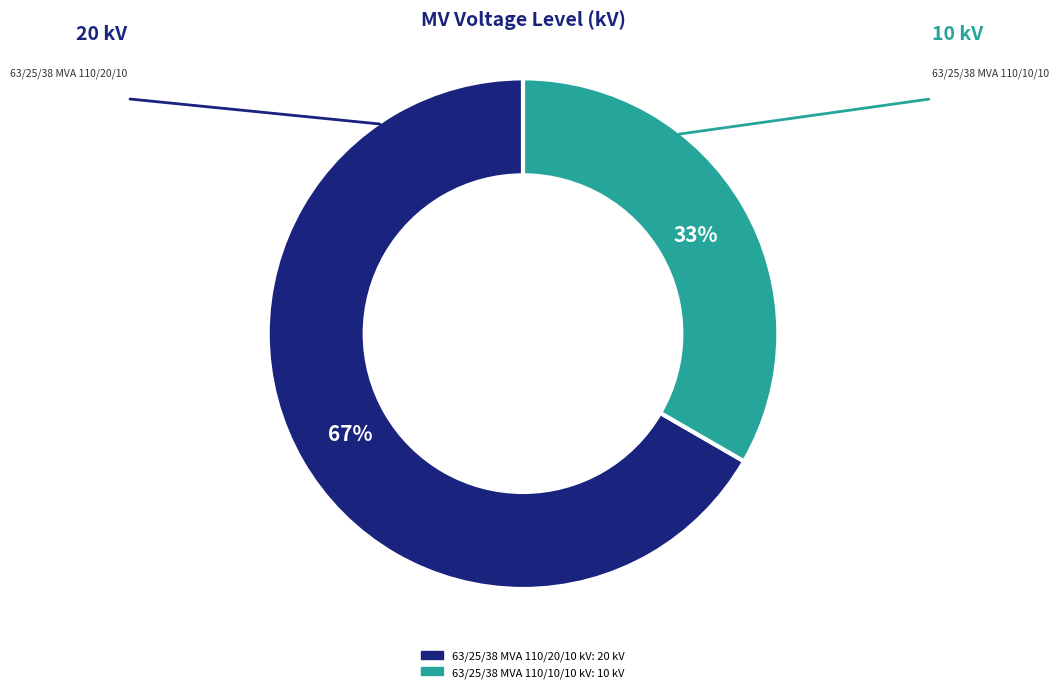

Is it true that 63/25/38 MVA 110/10/10 kV is 33% of the pie?

True